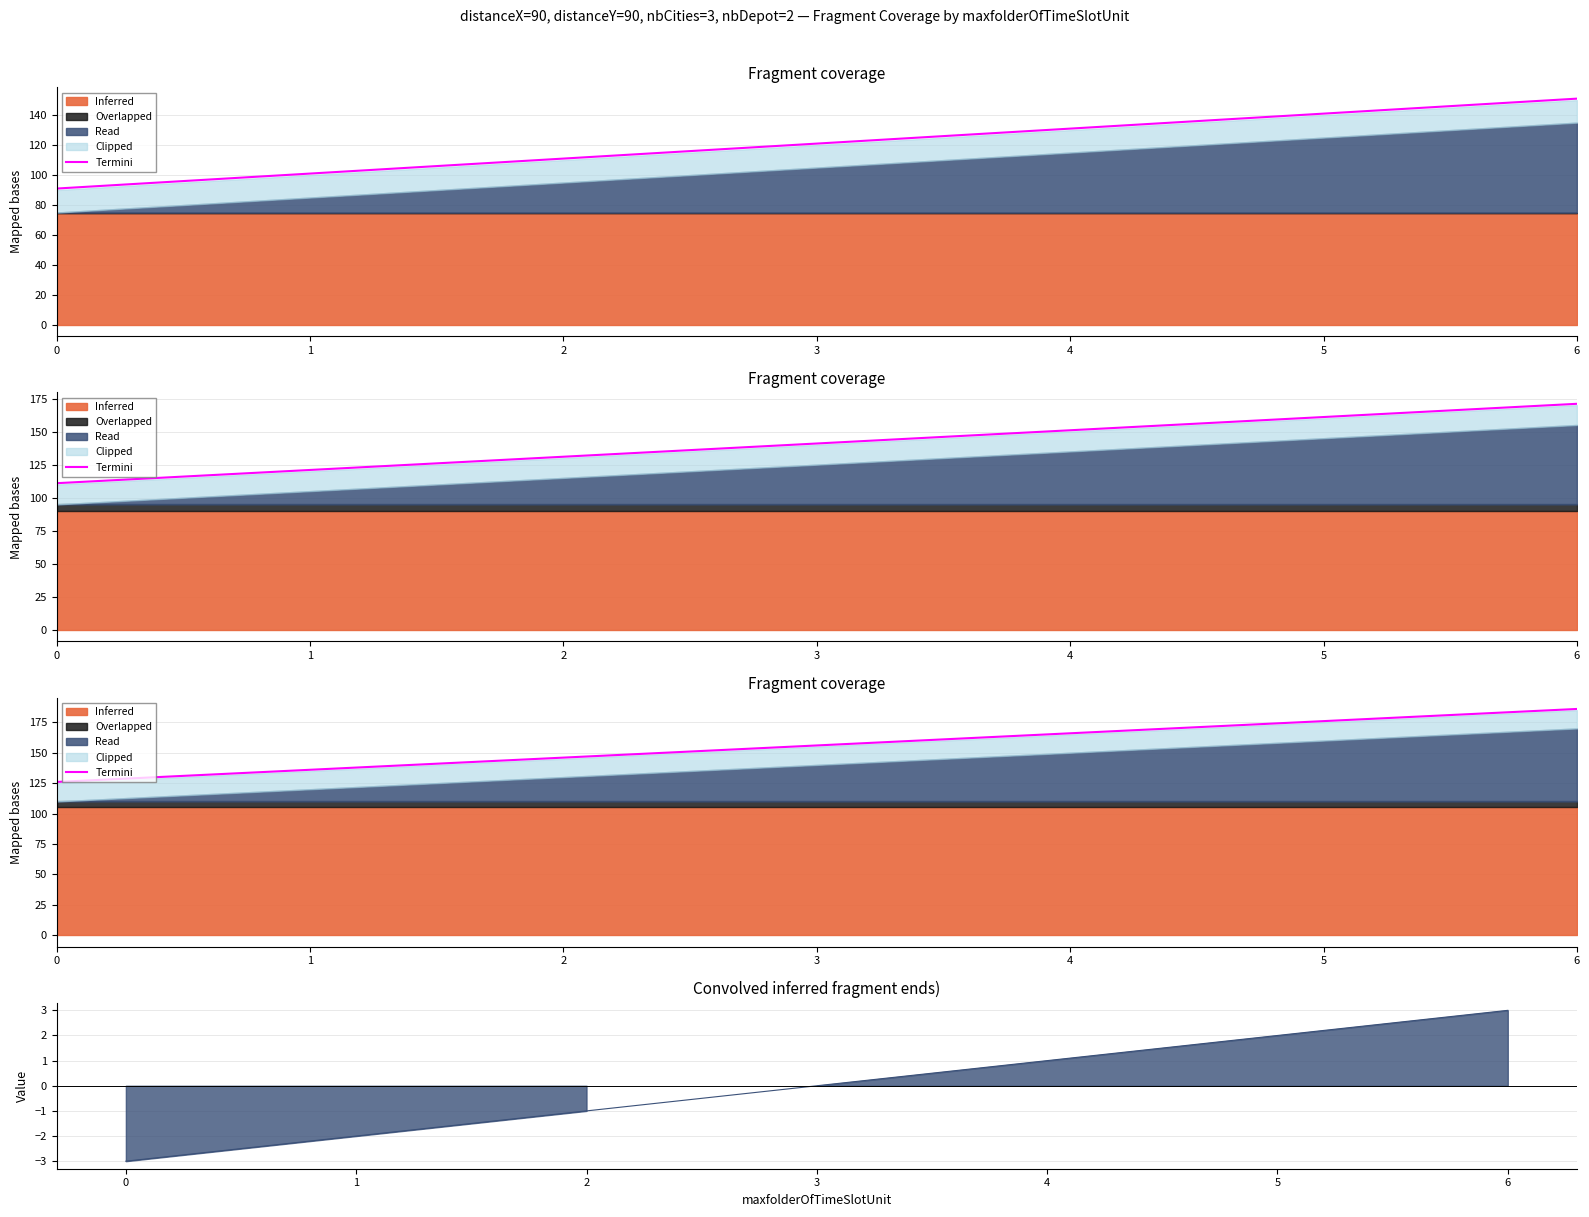

Reading left to right, what are all the values shown in this chart?

Termini: 0=126	1=136	2=146	3=156	4=166	5=176	6=186
signal: 0=-3	1=-2	2=-1	3=0	4=1	5=2	6=3